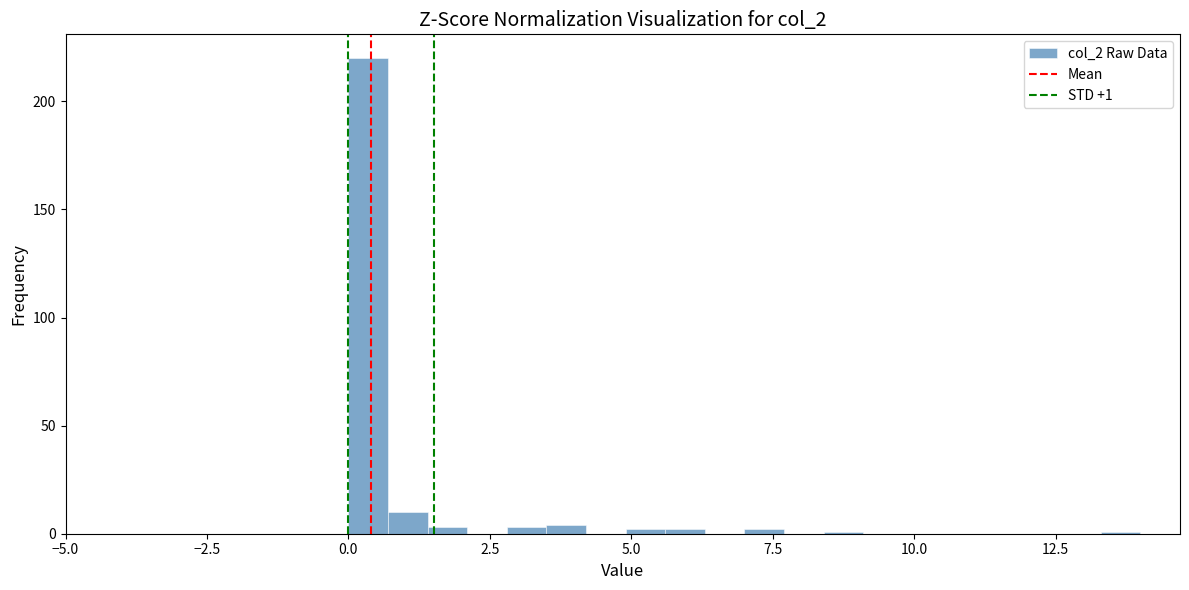

Read against the x-axis, roughly where is the centre of the tallest bar?

0.5